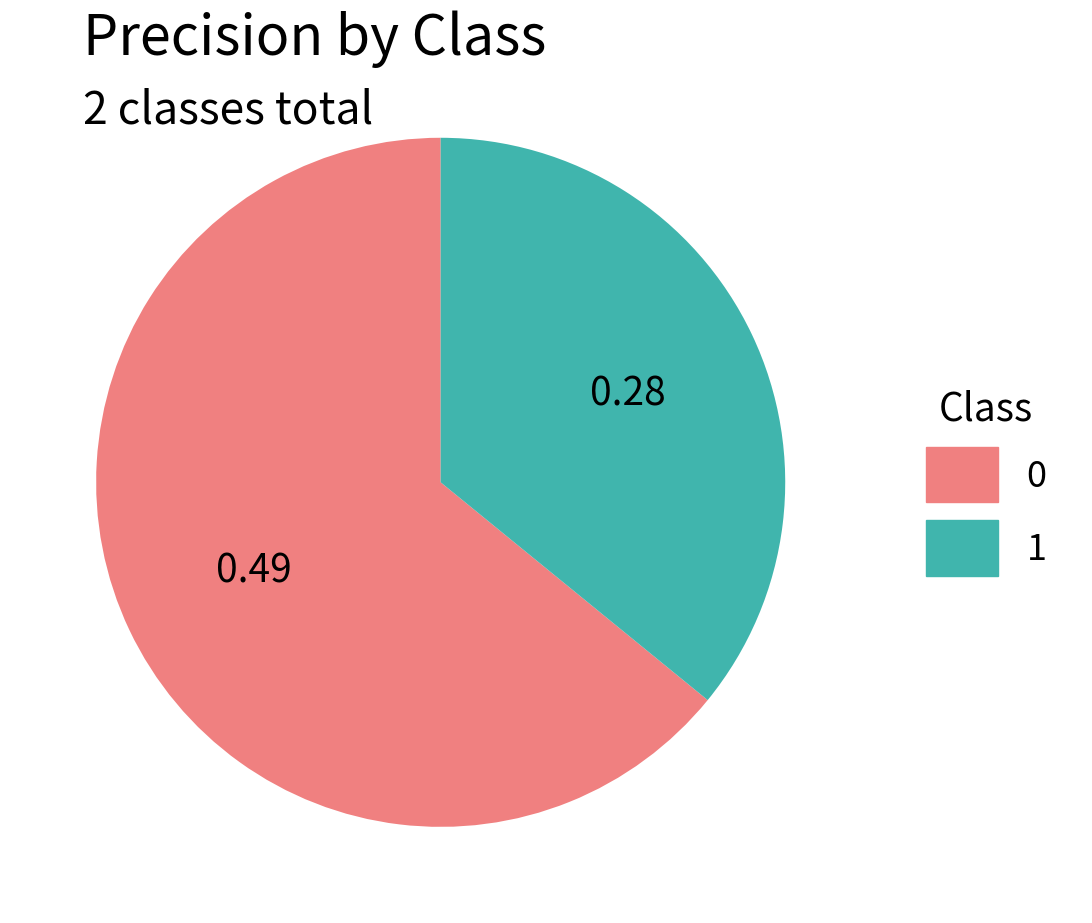

Count the number of slices in the pie.

2